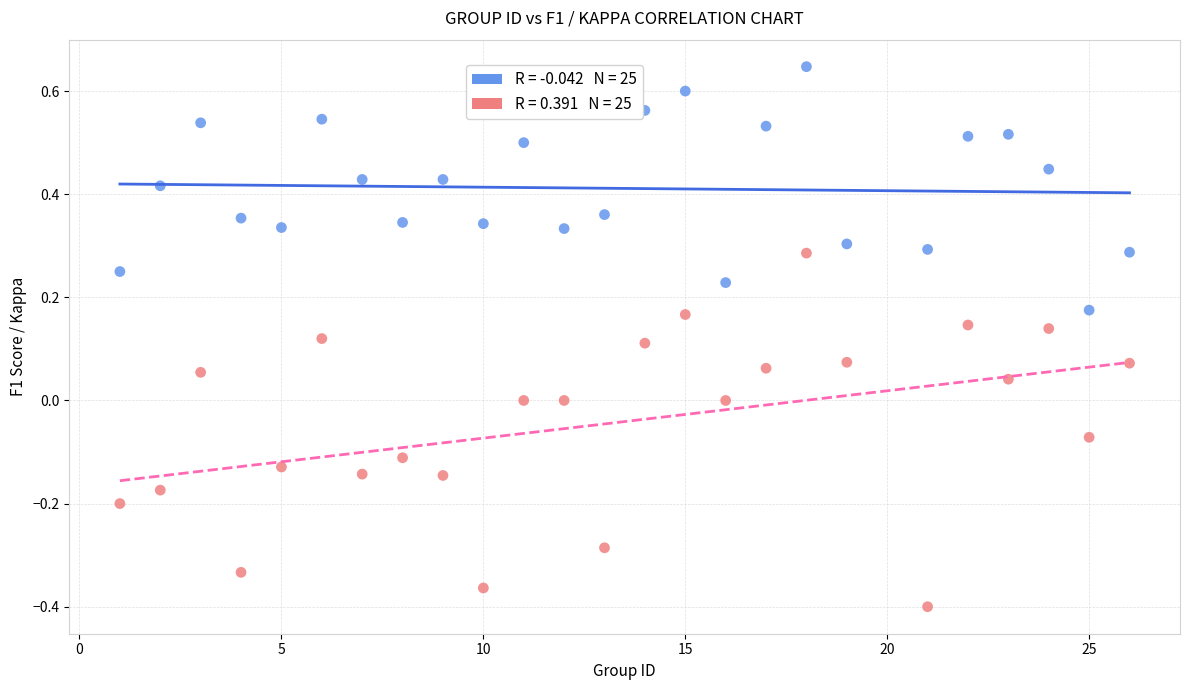

Across all data points, what is the range of X values (max minus min)?

25.0